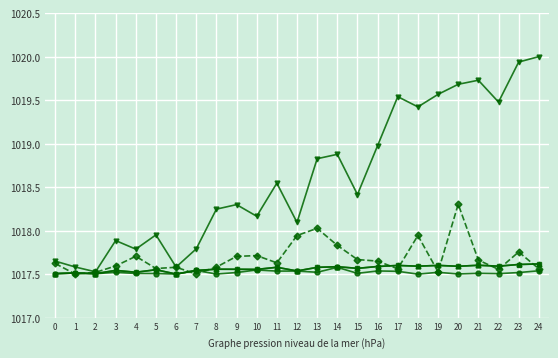

What is the spread (max minus min) of values at 17?

2.0